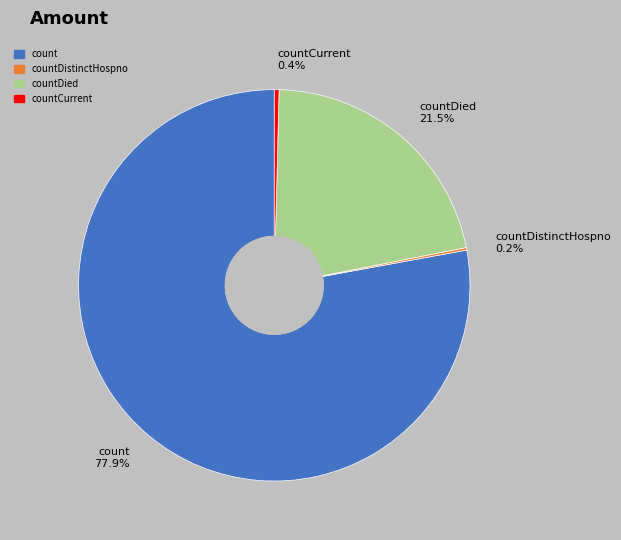

Which category has the biggest portion of the pie?

count 77.9%